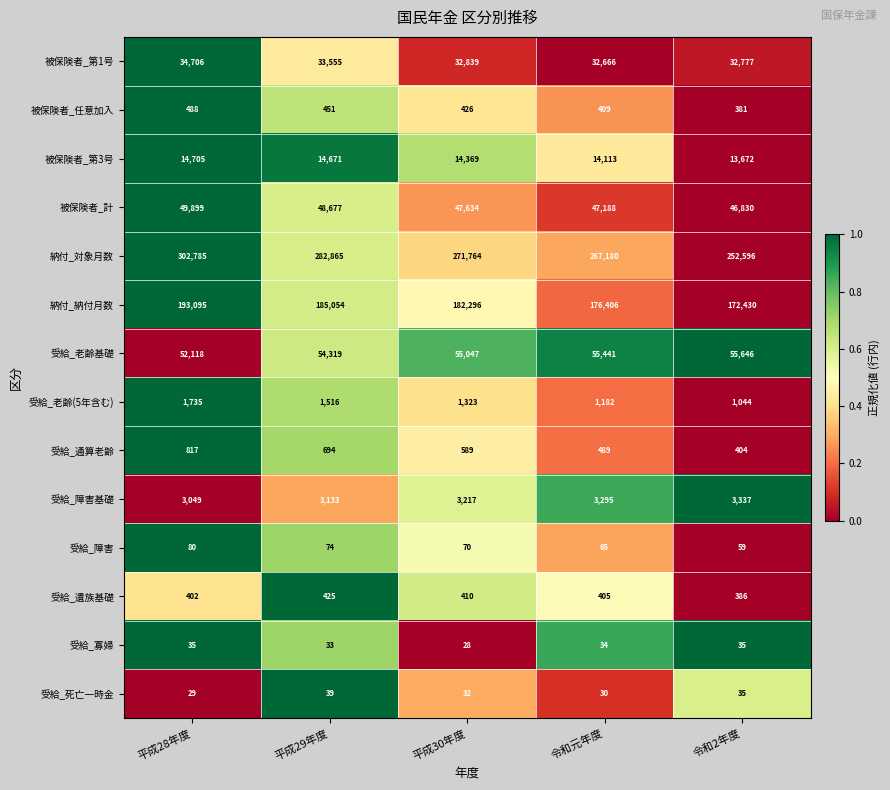

Is it true that 受給_遺族基礎 equals 402 at 平成28年度?

True